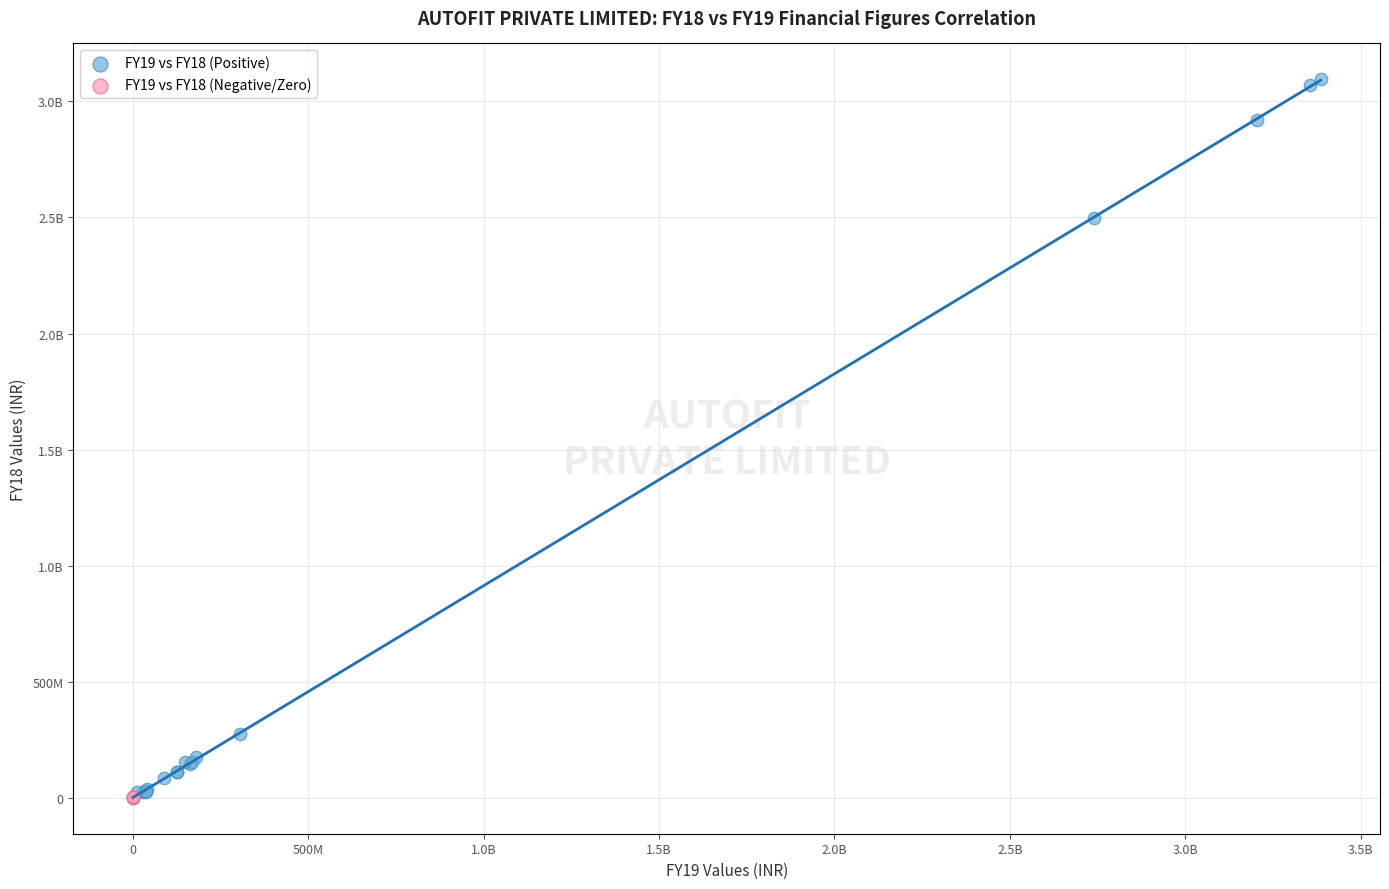

What are all the series names shown in the legend?

FY19 vs FY18 (Positive), FY19 vs FY18 (Negative/Zero)